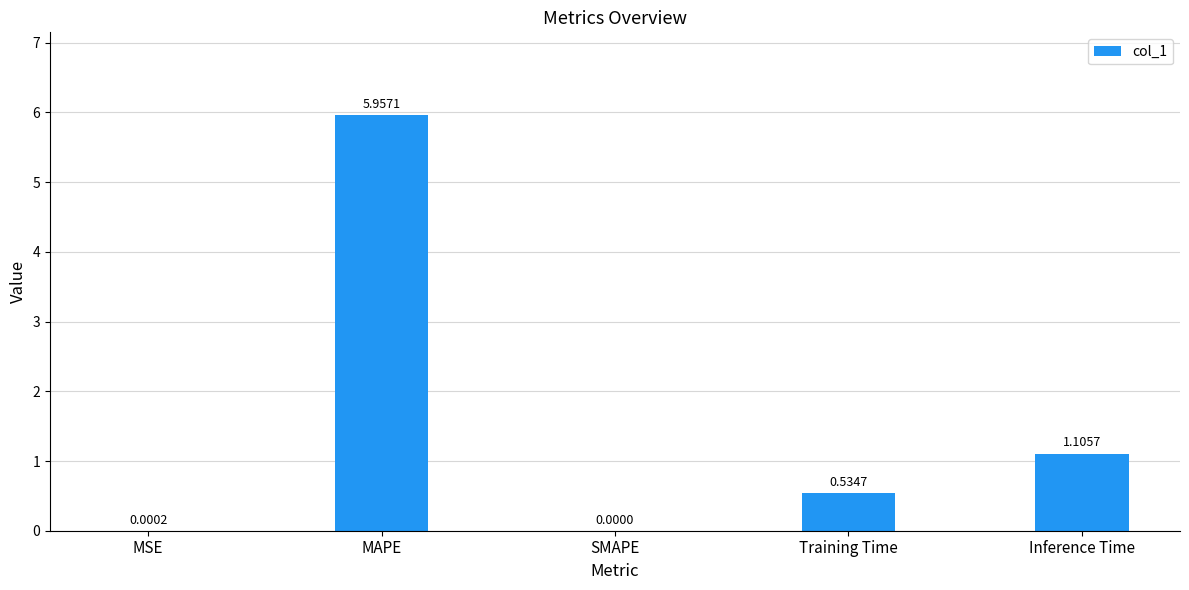

What is the sum of all values?

7.6